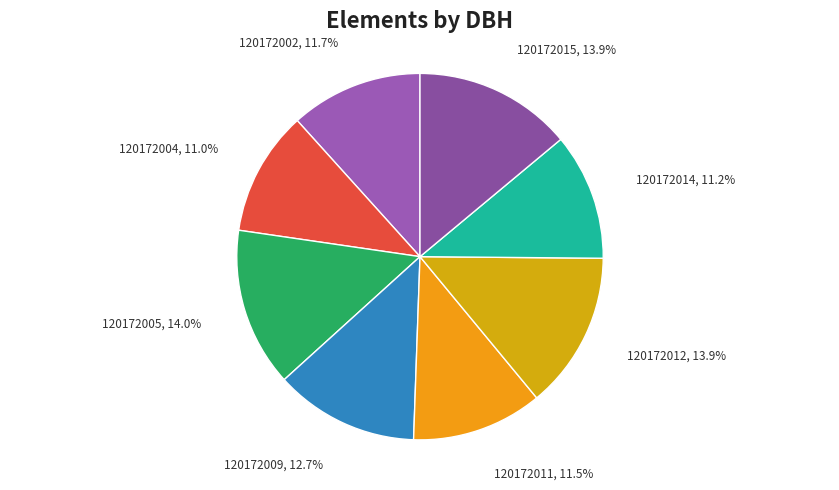

To the nearest percent, what is the difference between the 120172009 and 120172005 slice percentages?

1%